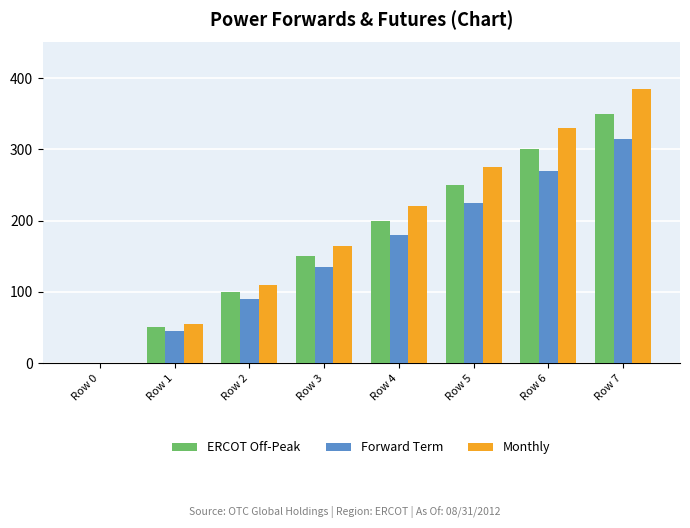

What is the maximum value shown in the chart?

385